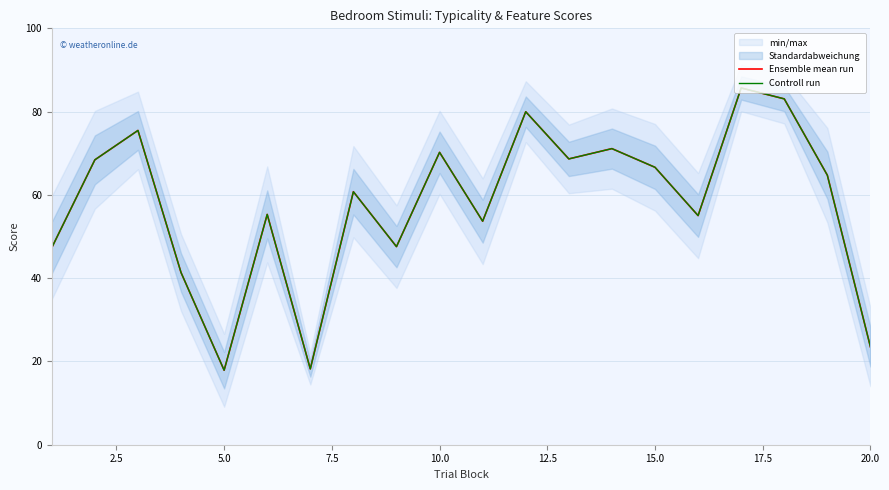

The value of Controll run at 5.0 is 34.0. True or false?

False